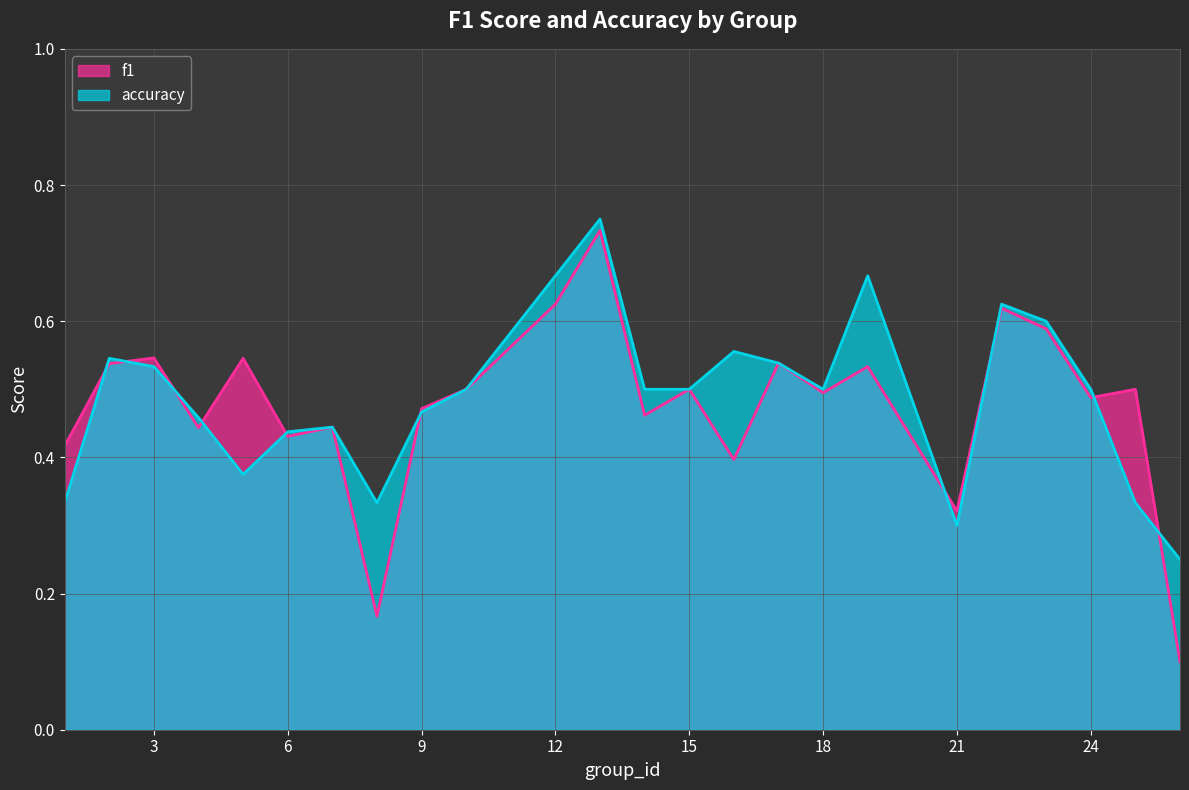

Where is the first local maximum for f1?

3